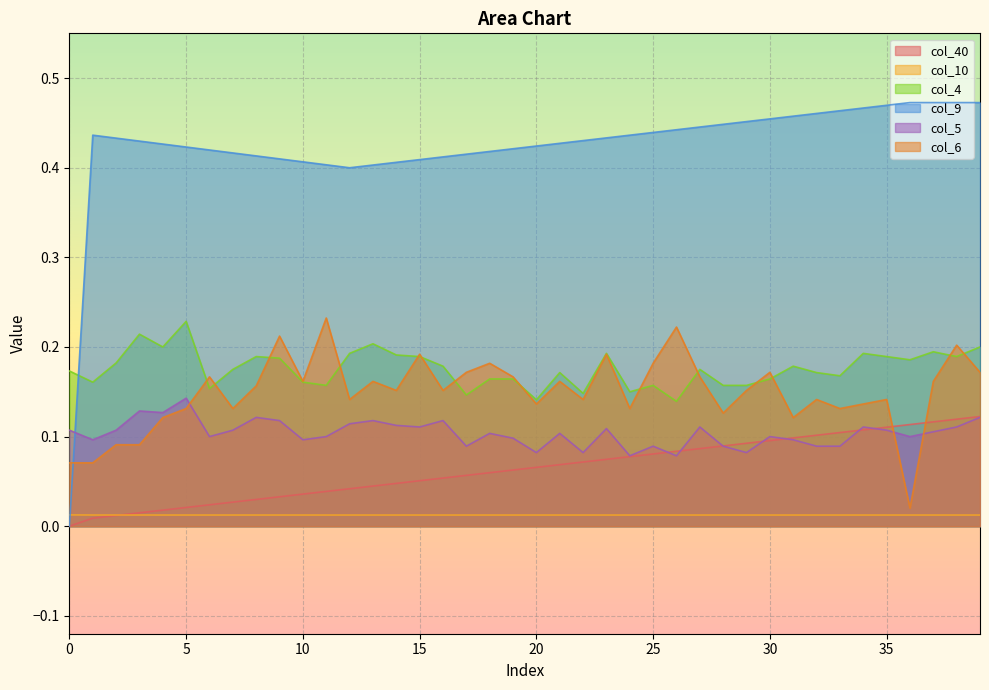

In col_5, how many points are higher than both neighbors (excluding endpoints)?

12